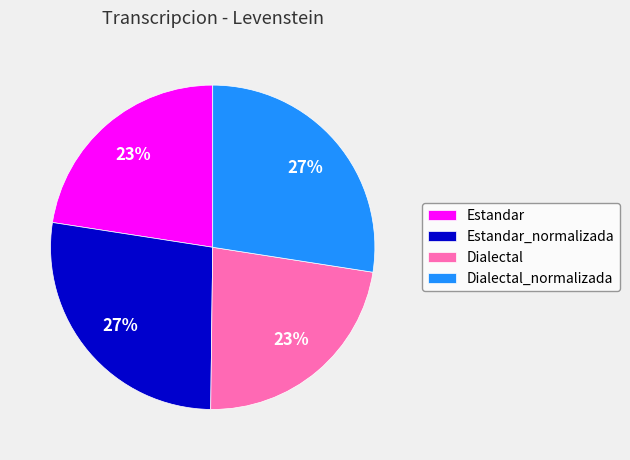

To the nearest percent, what is the average slice percentage?

25%